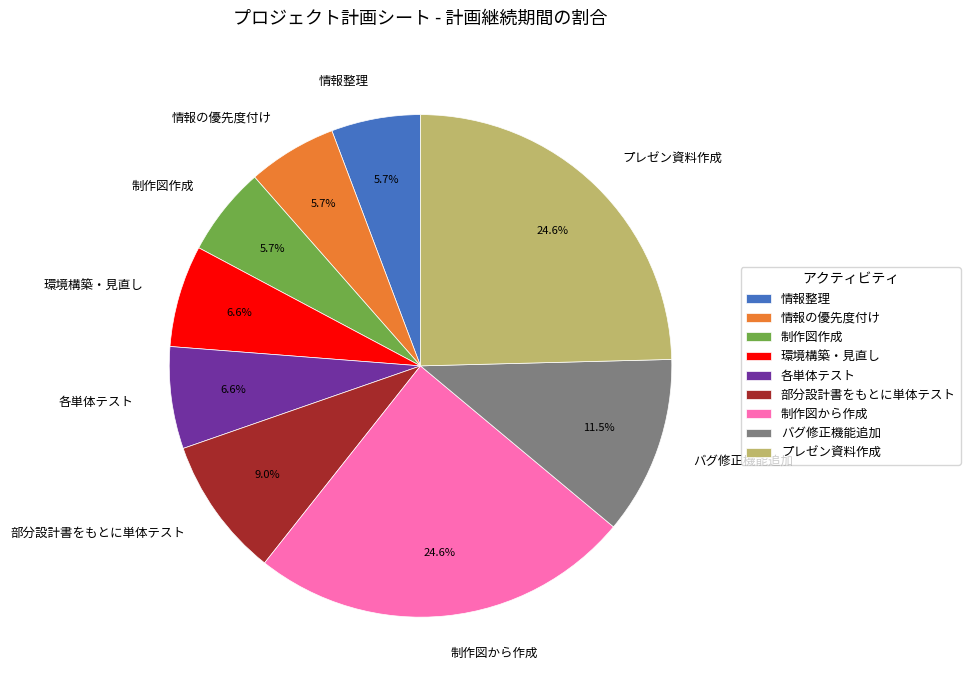

Between 制作図作成 and 制作図から作成, which is larger?

制作図から作成